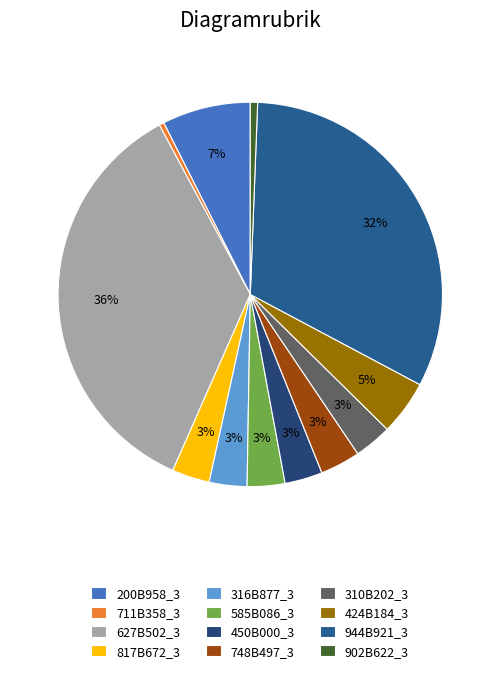

How many segments does this pie chart have?

12